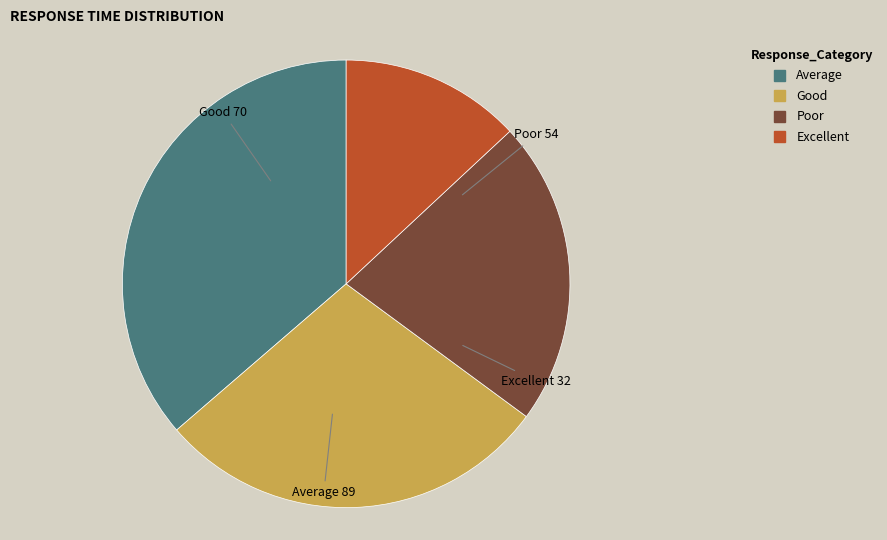

Is there a majority slice in this chart?

No